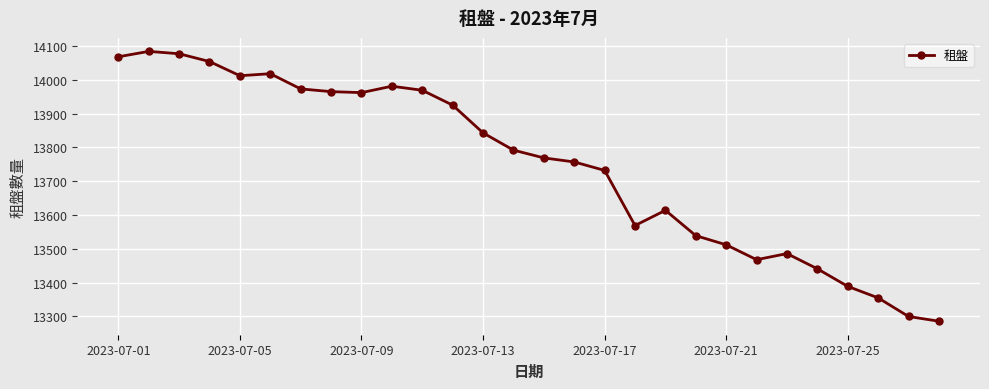

How many categories are shown in the chart?

28